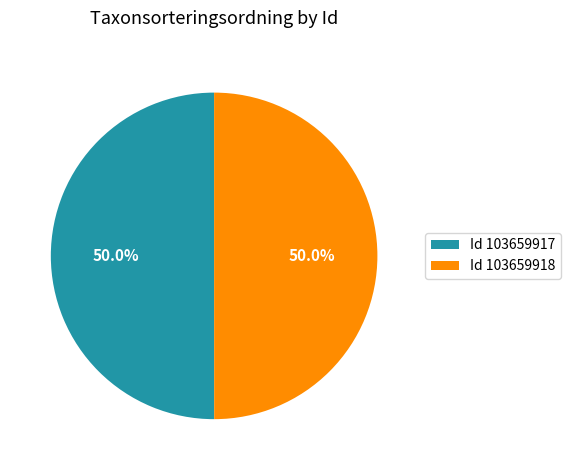

What portion of the pie excludes Id 103659917?

50.0%